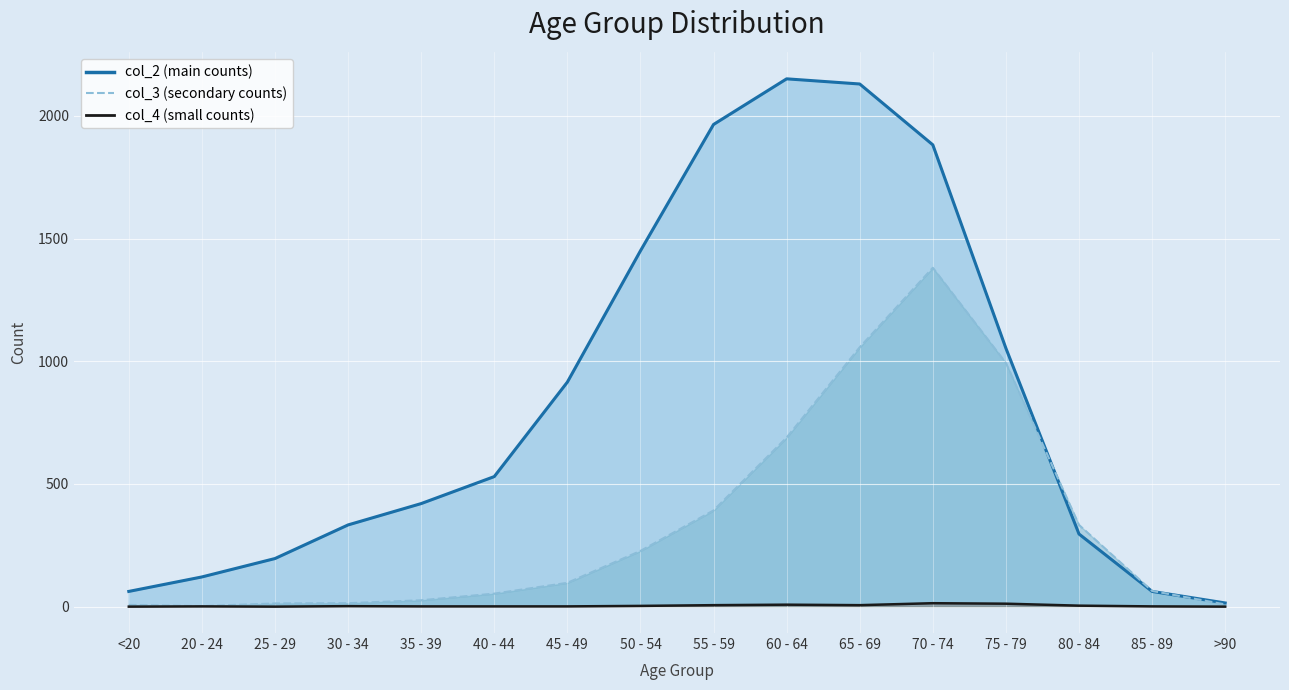

At which category is the sum across all series the highest?

70 - 74